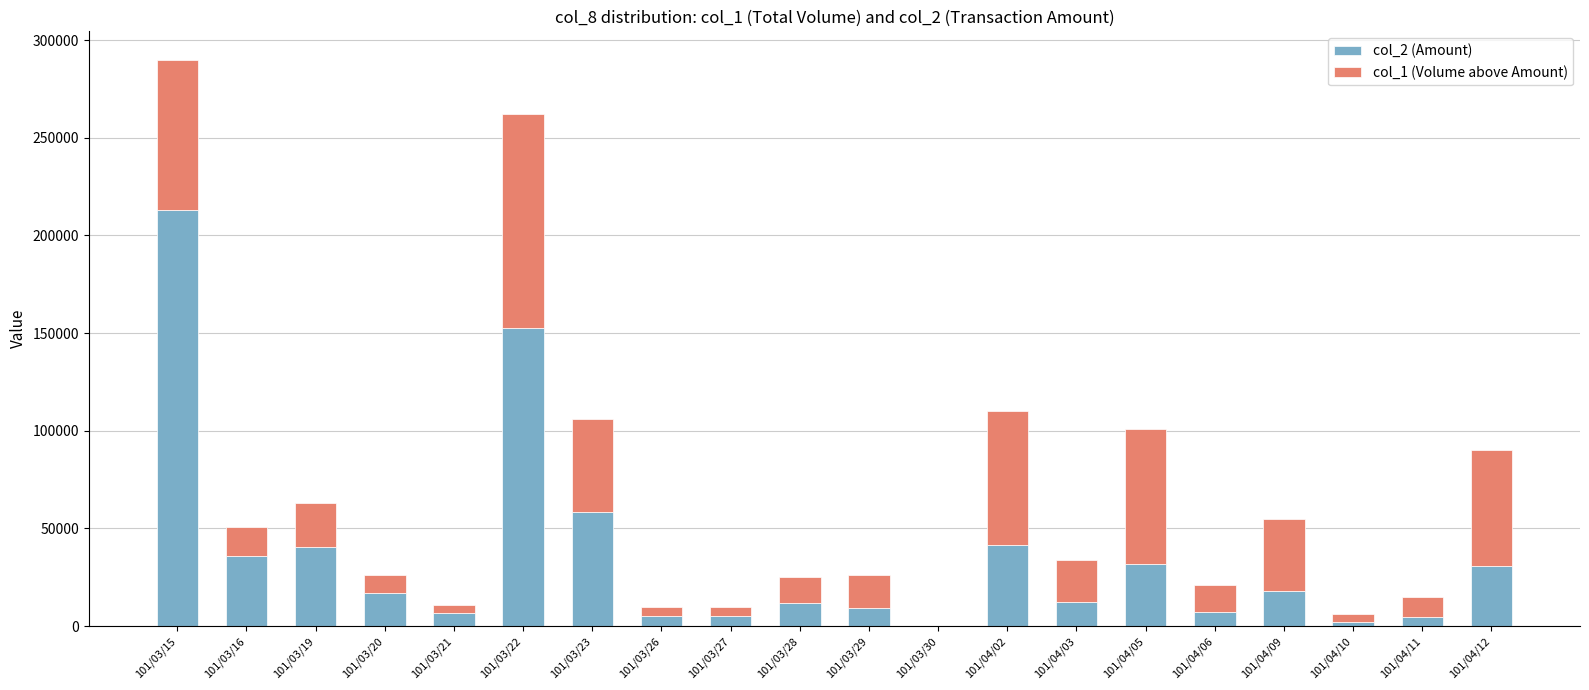

At which category is the sum across all series the highest?

101/03/15